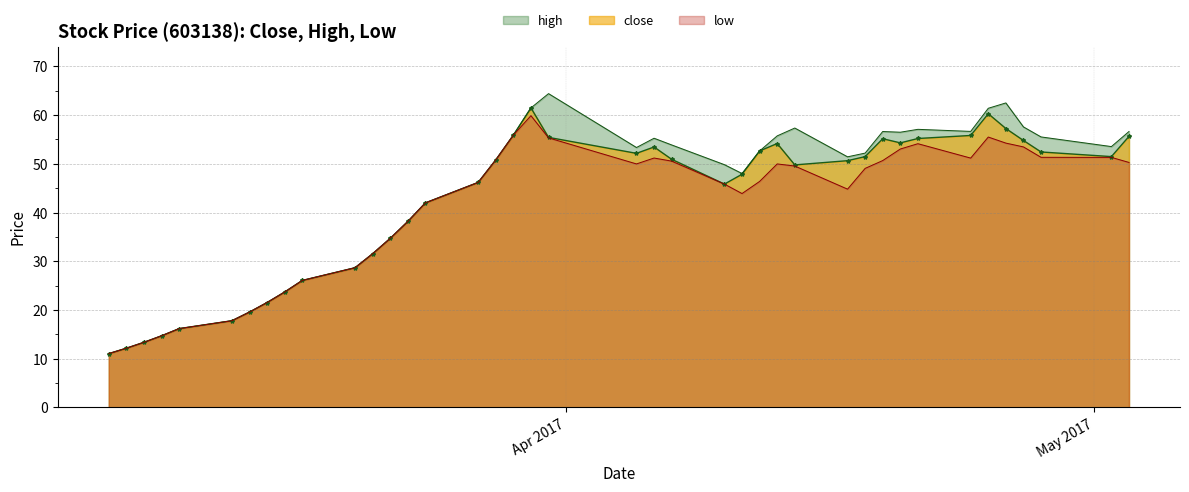

What is the maximum value shown in the chart?

64.4